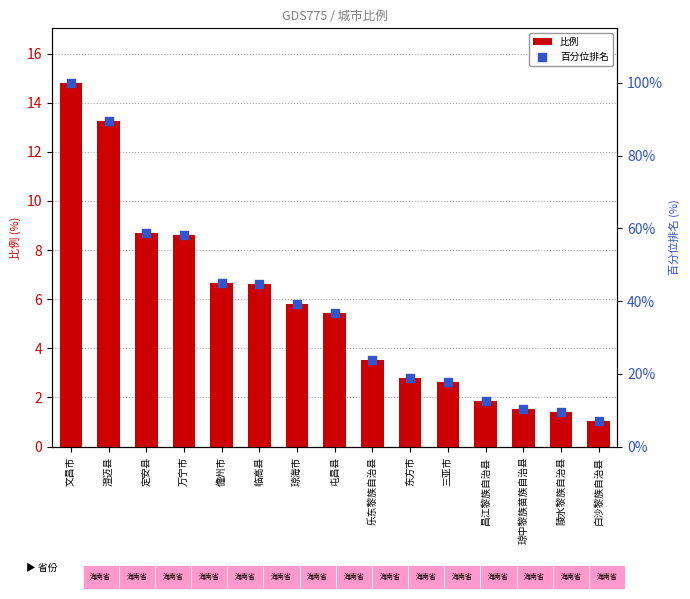

What is the total value across all series at 文昌市?

114.8